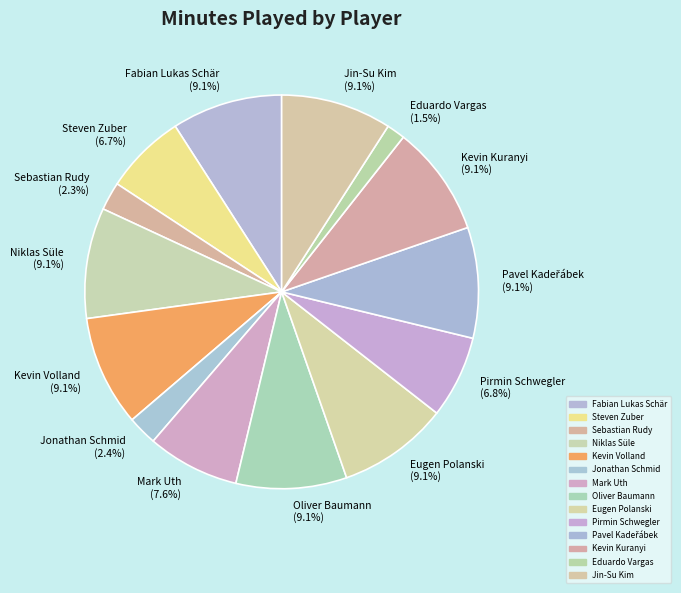

To the nearest percent, what is the average slice percentage?

7%